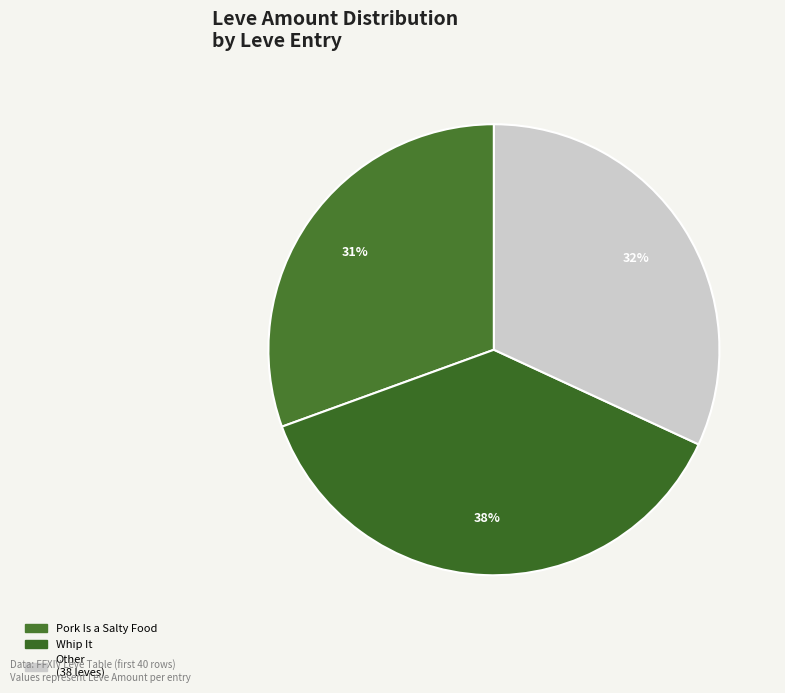

Is there a majority slice in this chart?

No